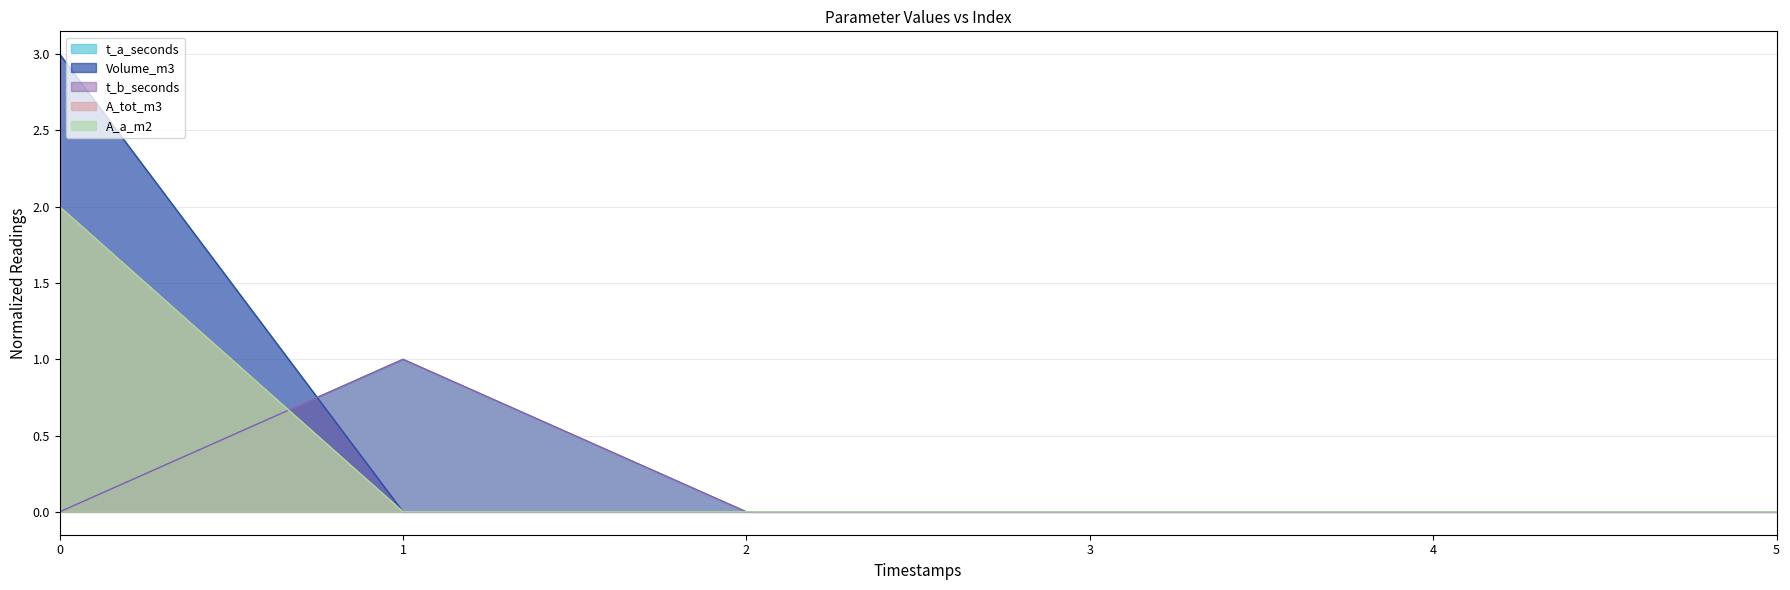

Reading left to right, list all the values displayed in this chart.

t_a_seconds: 0=0	1=1	2=0	3=0	4=0	5=0
Volume_m3: 0=3	1=0	2=0	3=0	4=0	5=0
t_b_seconds: 0=0	1=1	2=0	3=0	4=0	5=0
A_tot_m3: 0=2	1=0	2=0	3=0	4=0	5=0
A_a_m2: 0=2	1=0	2=0	3=0	4=0	5=0